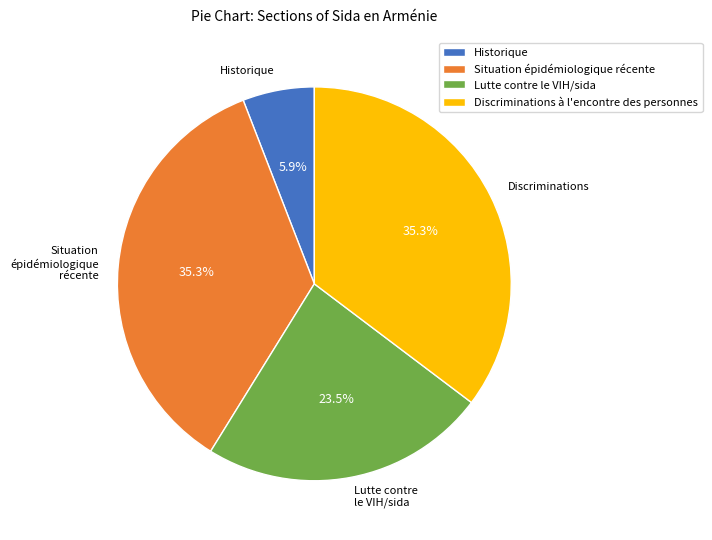

To the nearest percent, what is the difference between the Discriminations à l'encontre des personnes and Historique slice percentages?

29%